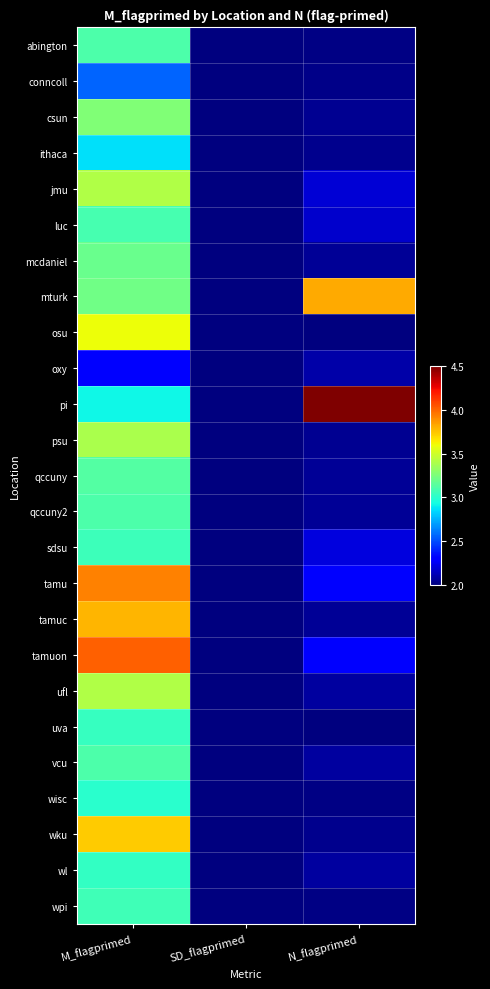

Reading right to left, transcribe all the data shown in this chart.

abington: N_flagprimed=2.0	SD_flagprimed=0.6	M_flagprimed=3.1
conncoll: N_flagprimed=2.0	SD_flagprimed=0.7	M_flagprimed=2.6
csun: N_flagprimed=2.0	SD_flagprimed=0.8	M_flagprimed=3.3
ithaca: N_flagprimed=2.0	SD_flagprimed=0.8	M_flagprimed=2.9
jmu: N_flagprimed=2.2	SD_flagprimed=0.9	M_flagprimed=3.4
luc: N_flagprimed=2.2	SD_flagprimed=1.0	M_flagprimed=3.1
mcdaniel: N_flagprimed=2.1	SD_flagprimed=0.8	M_flagprimed=3.2
mturk: N_flagprimed=3.8	SD_flagprimed=1.2	M_flagprimed=3.2
osu: N_flagprimed=2.0	SD_flagprimed=0.9	M_flagprimed=3.6
oxy: N_flagprimed=2.1	SD_flagprimed=0.7	M_flagprimed=2.3
pi: N_flagprimed=4.5	SD_flagprimed=1.1	M_flagprimed=2.9
psu: N_flagprimed=2.0	SD_flagprimed=0.7	M_flagprimed=3.4
qccuny: N_flagprimed=2.1	SD_flagprimed=0.8	M_flagprimed=3.1
qccuny2: N_flagprimed=2.1	SD_flagprimed=0.7	M_flagprimed=3.1
sdsu: N_flagprimed=2.2	SD_flagprimed=0.8	M_flagprimed=3.1
tamu: N_flagprimed=2.3	SD_flagprimed=0.9	M_flagprimed=3.9
tamuc: N_flagprimed=2.1	SD_flagprimed=1.0	M_flagprimed=3.8
tamuon: N_flagprimed=2.3	SD_flagprimed=1.0	M_flagprimed=4.0
ufl: N_flagprimed=2.1	SD_flagprimed=1.0	M_flagprimed=3.4
uva: N_flagprimed=2.0	SD_flagprimed=0.9	M_flagprimed=3.0
vcu: N_flagprimed=2.1	SD_flagprimed=0.9	M_flagprimed=3.1
wisc: N_flagprimed=2.0	SD_flagprimed=0.7	M_flagprimed=3.0
wku: N_flagprimed=2.0	SD_flagprimed=0.9	M_flagprimed=3.7
wl: N_flagprimed=2.1	SD_flagprimed=0.8	M_flagprimed=3.0
wpi: N_flagprimed=2.0	SD_flagprimed=0.9	M_flagprimed=3.1